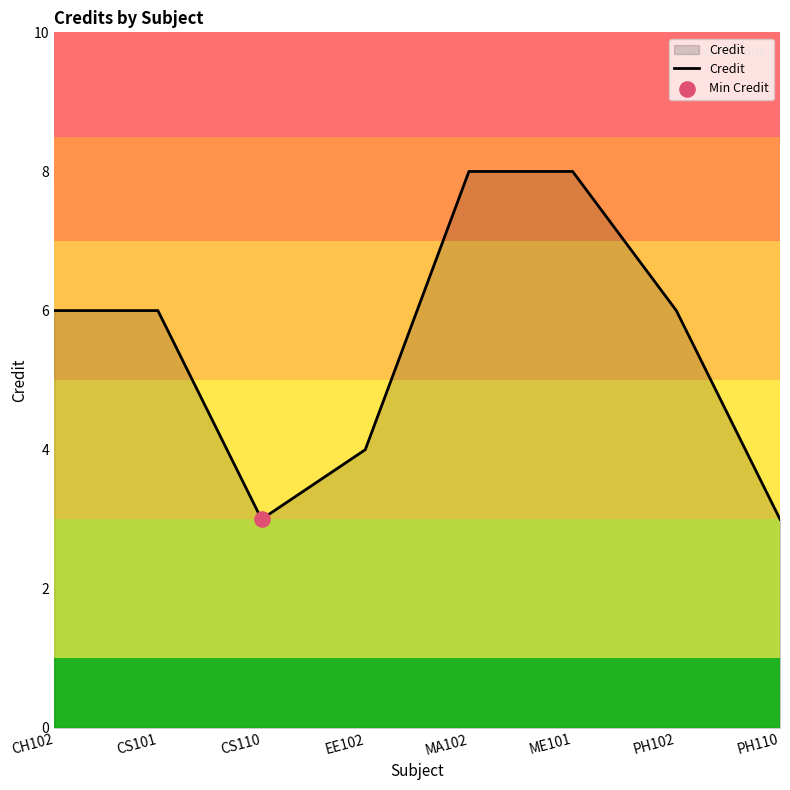

Approximately how many times larger is the value at PH110 compared to PH102?

0.5